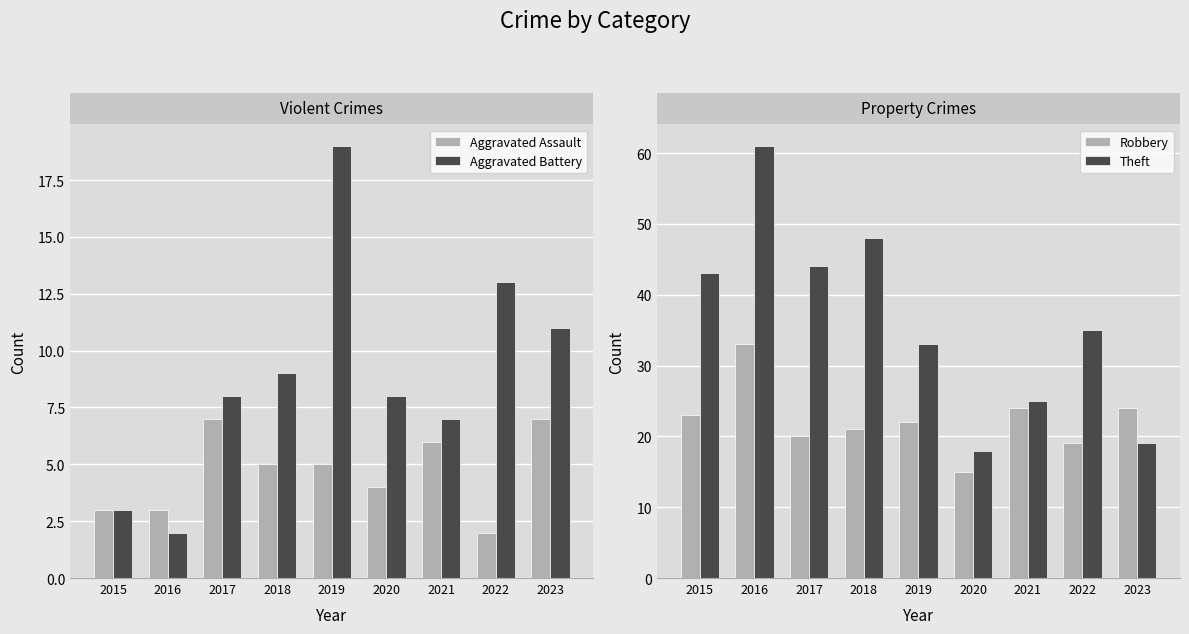

How many bars are there in total?

36